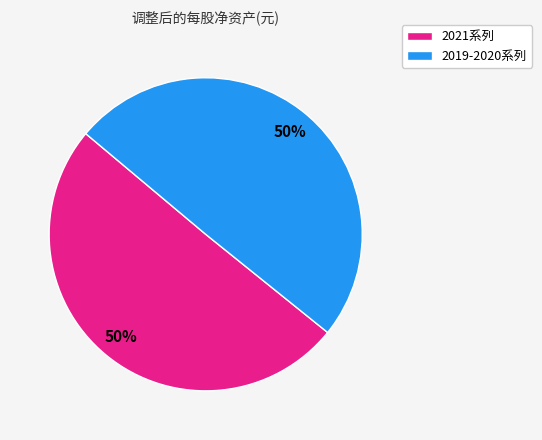

How many segments does this pie chart have?

2